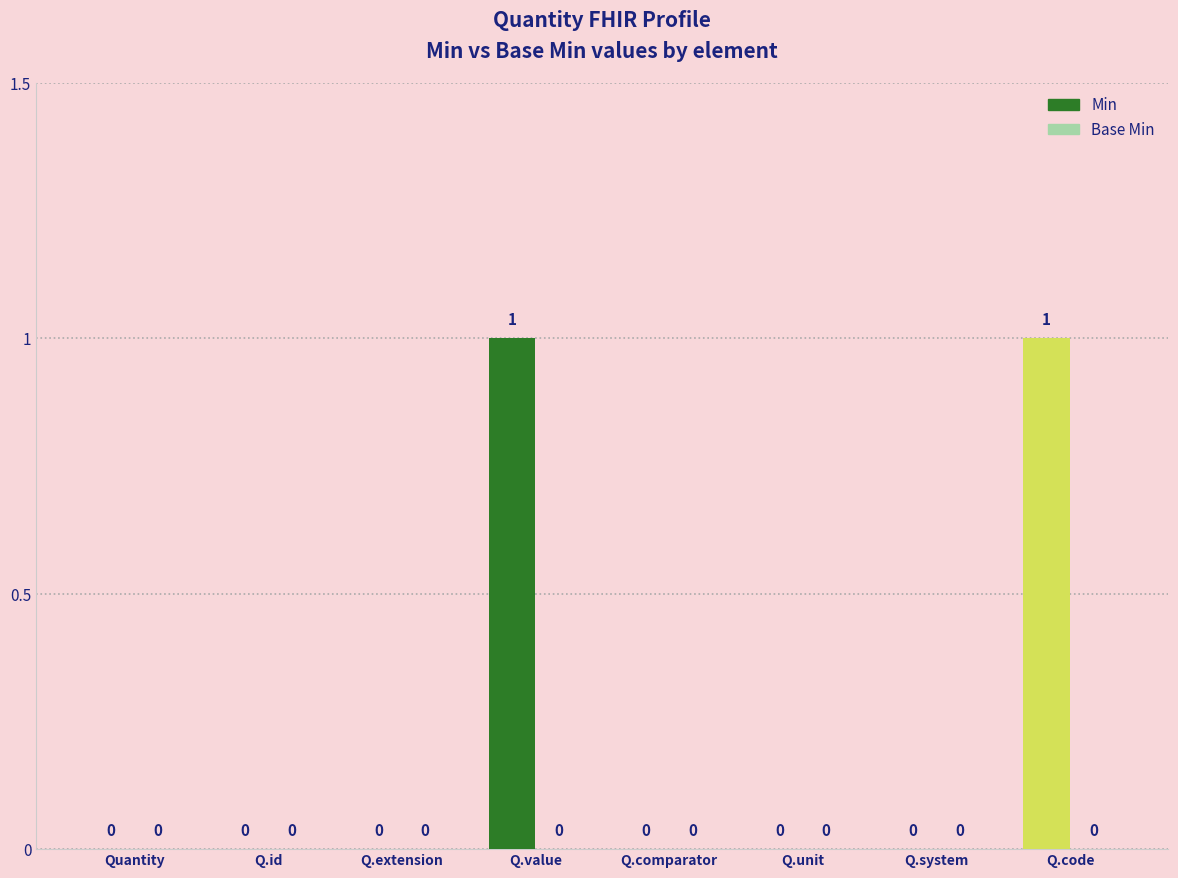

Reading left to right, what are all the values shown in this chart?

Quantity=0	Q.id=0	Q.extension=0	Q.value=1	Q.comparator=0	Q.unit=0	Q.system=0	Q.code=1